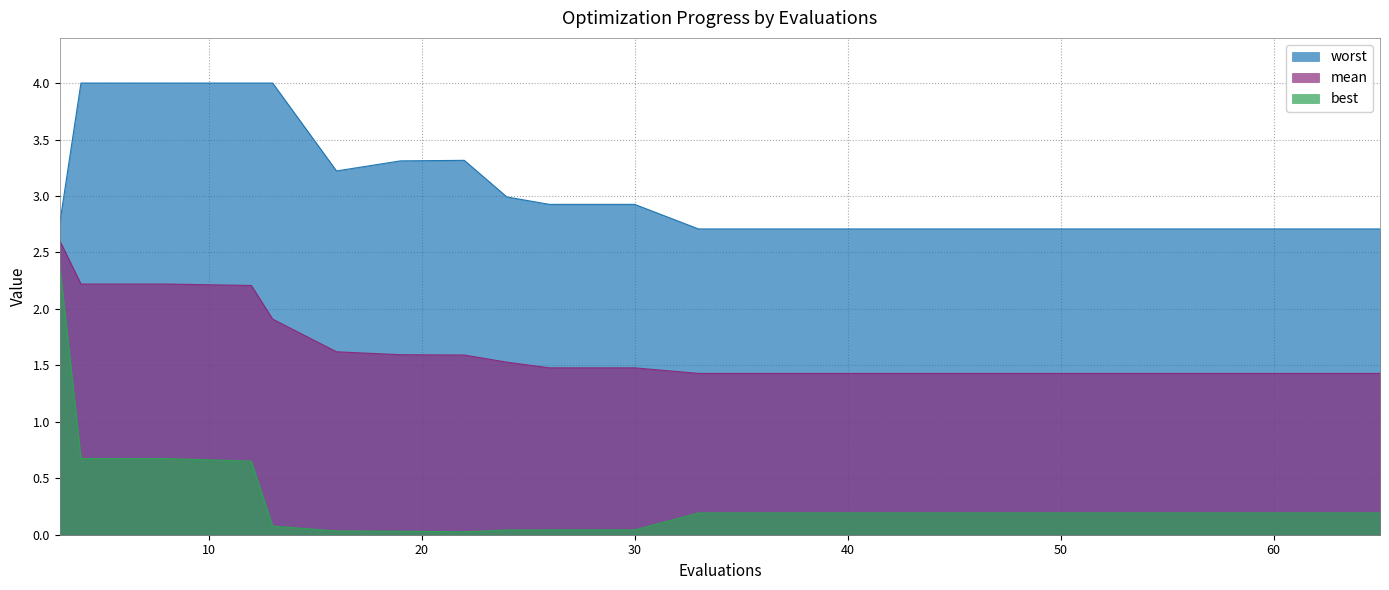

Which category has the lowest value across all series?

22